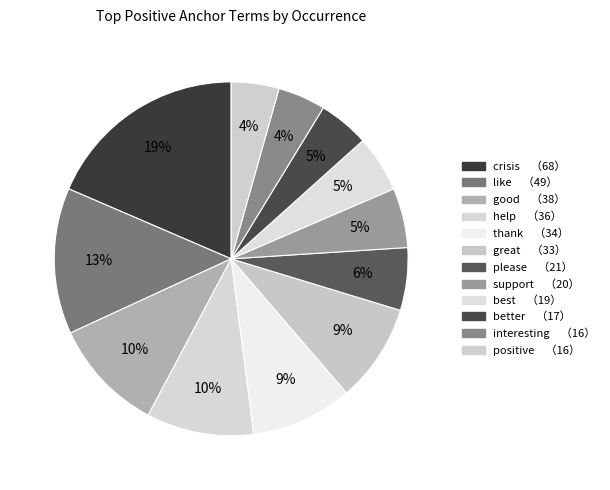

What is the ratio of the value at help to the value at interesting?

2.2